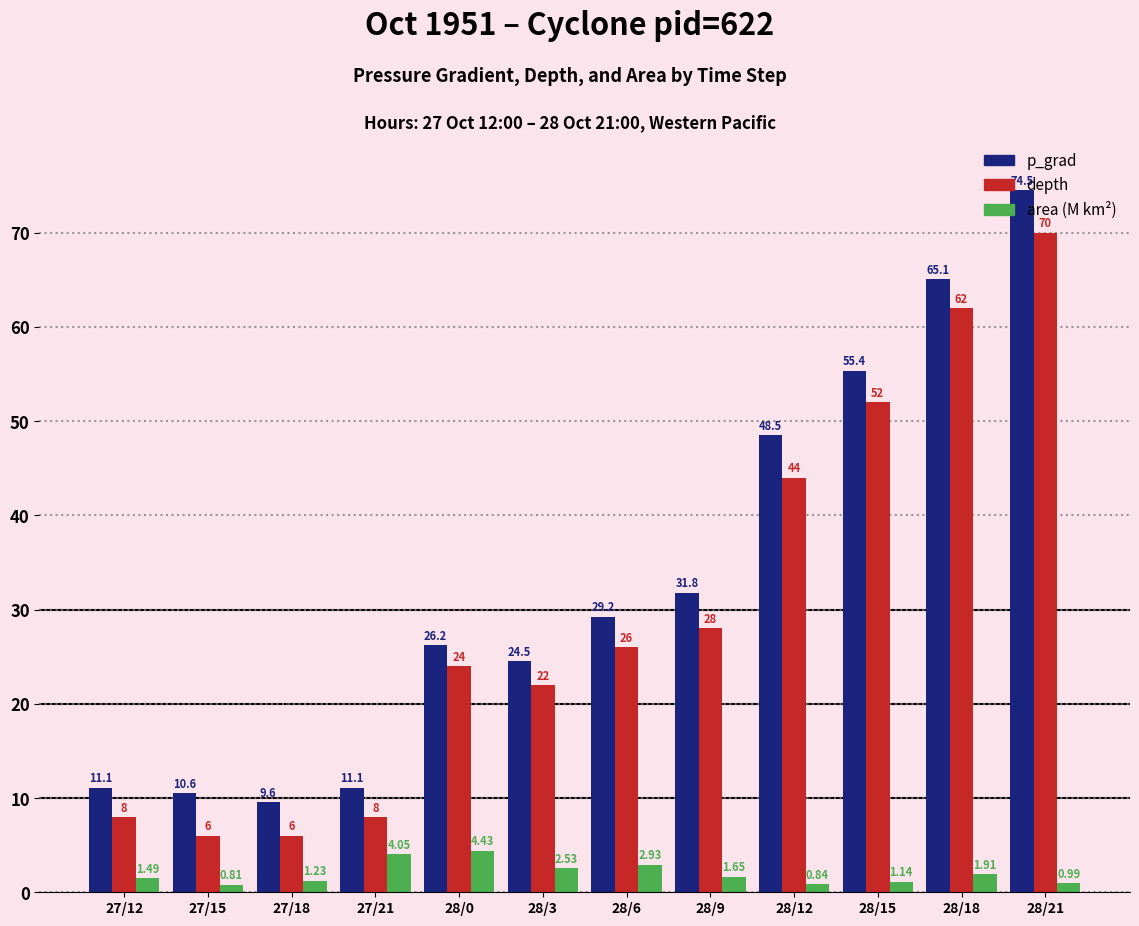

At which category is the sum across all series the highest?

28/21